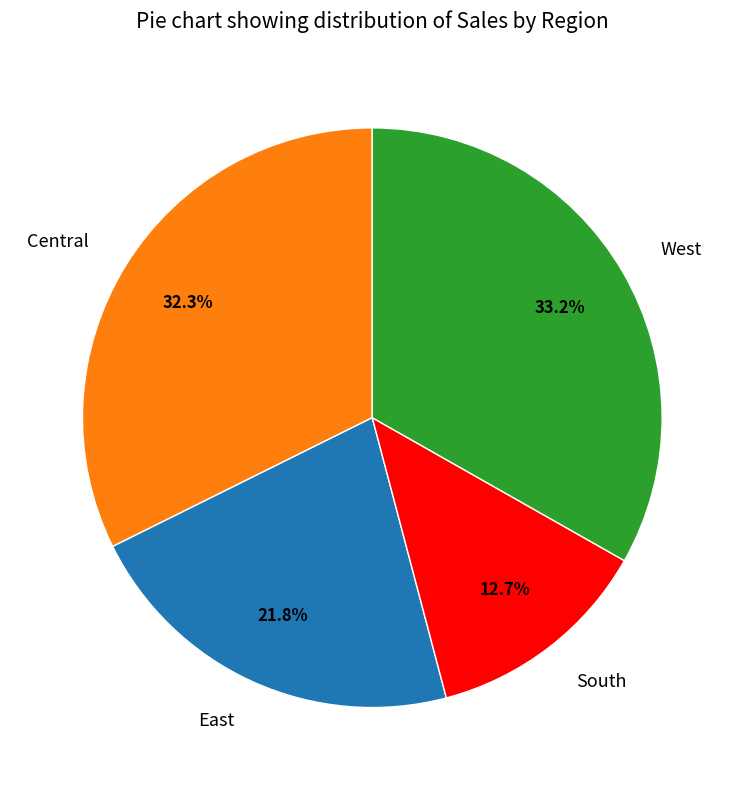

The Central slice represents 32% of the pie. True or false?

True